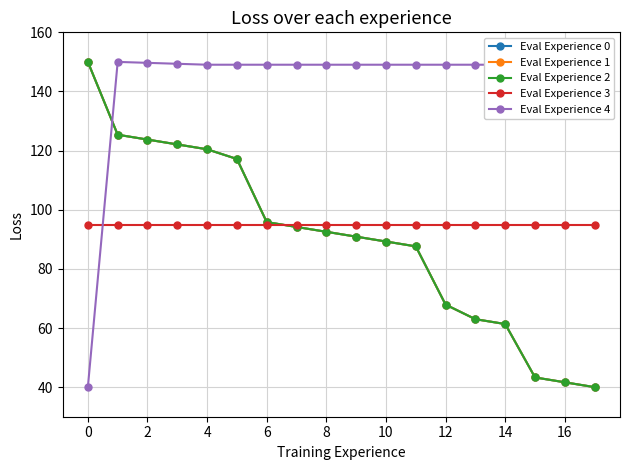

Reading left to right, what are all the values shown in this chart?

Eval Experience 0: 150.0	125.4	123.7	122.1	120.4	117.2	95.8	94.2	92.5	90.9	89.3	87.6	67.9	63.0	61.3	43.3	41.6	40.0
Eval Experience 1: 150.0	125.4	123.7	122.1	120.4	117.2	95.8	94.2	92.5	90.9	89.3	87.6	67.9	63.0	61.3	43.3	41.6	40.0
Eval Experience 2: 150.0	125.4	123.7	122.1	120.4	117.2	95.8	94.2	92.5	90.9	89.3	87.6	67.9	63.0	61.3	43.3	41.6	40.0
Eval Experience 3: 95.0	95.0	95.0	95.0	95.0	95.0	95.0	95.0	95.0	95.0	95.0	95.0	95.0	95.0	95.0	95.0	95.0	95.0
Eval Experience 4: 40.0	150.0	149.7	149.4	149.0	149.0	149.0	149.0	149.0	149.0	149.0	149.0	149.0	149.0	149.0	149.0	149.0	149.0